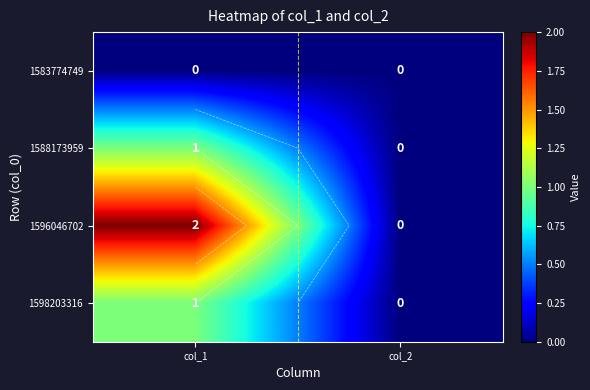

Count the number of categories in the chart.

2